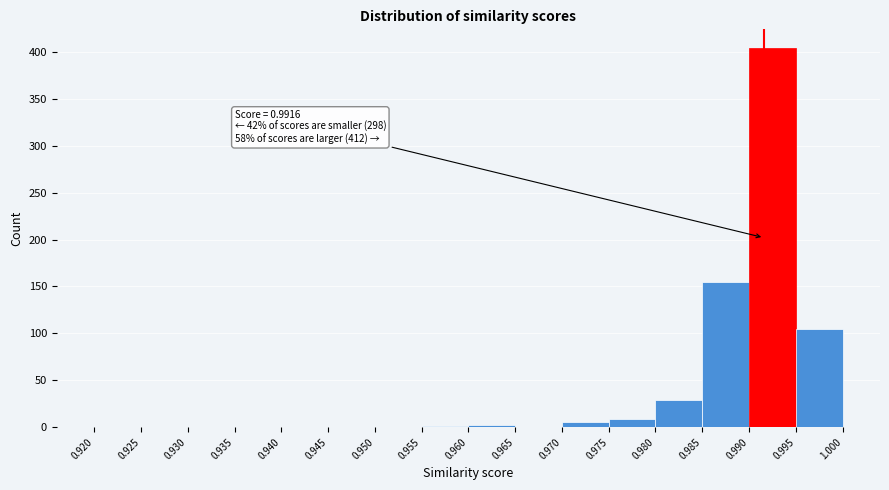

Over which range of the x-axis is the bar tallest?

0.990 to 0.995